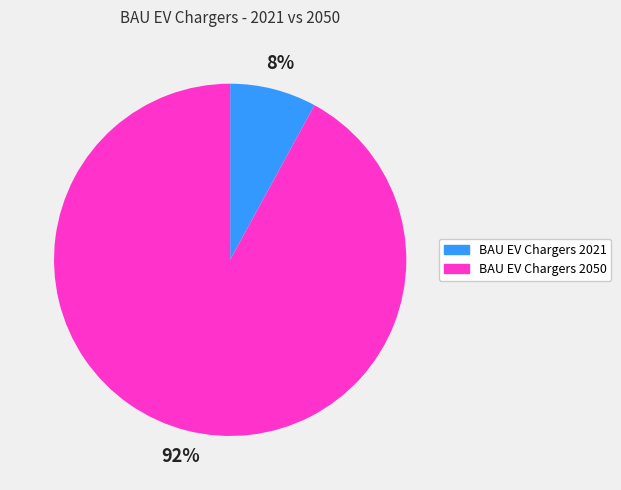

Is there any slice that represents more than half of the pie?

Yes